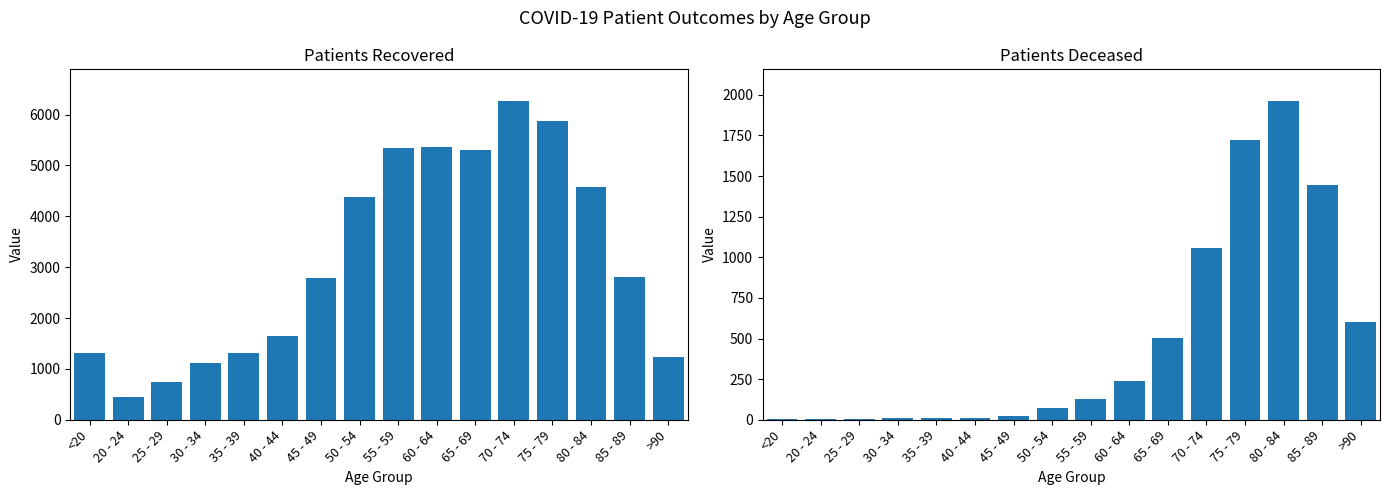

Which series has the largest range (max minus min)?

patients_recovered